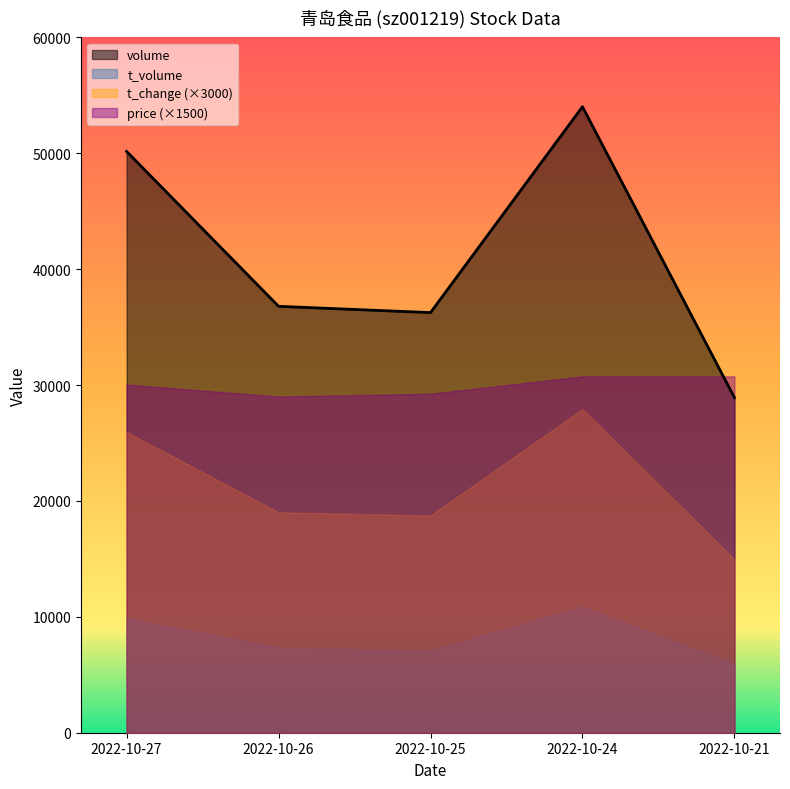

Which series has the largest total across all categories?

volume